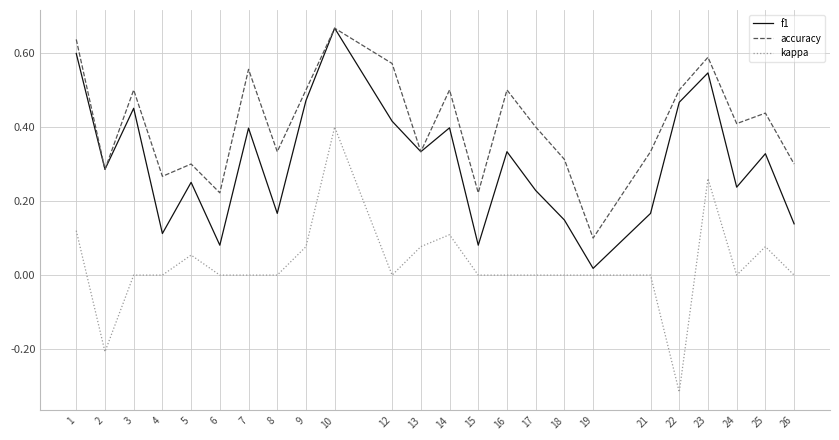

True or false: accuracy and kappa intersect in this chart.

False